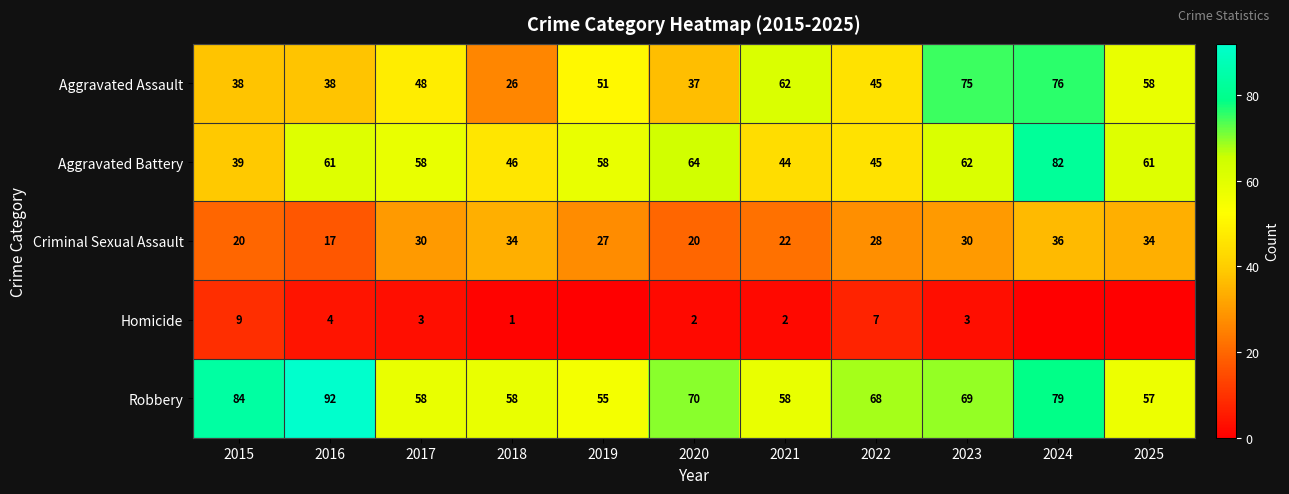

Is the value of Homicide at 2017 greater than the value of Aggravated Battery at 2021?

No